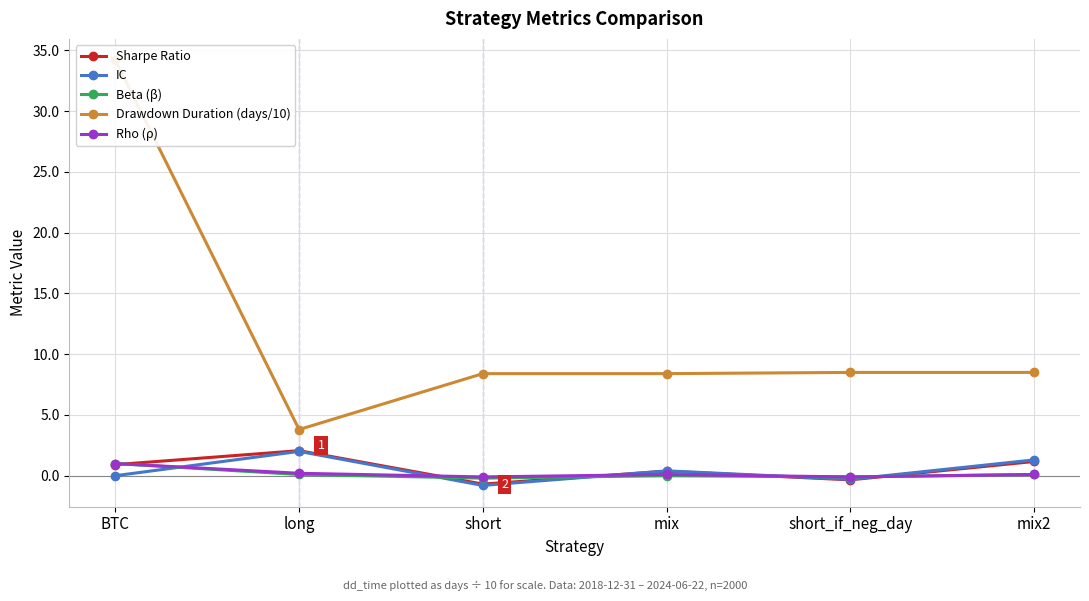

Which series has the widest spread of values?

Drawdown Duration (days/10)